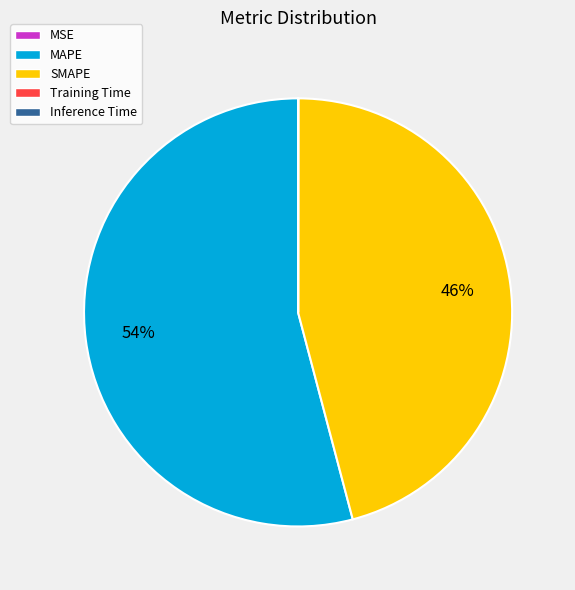

Is there any slice that represents more than half of the pie?

Yes